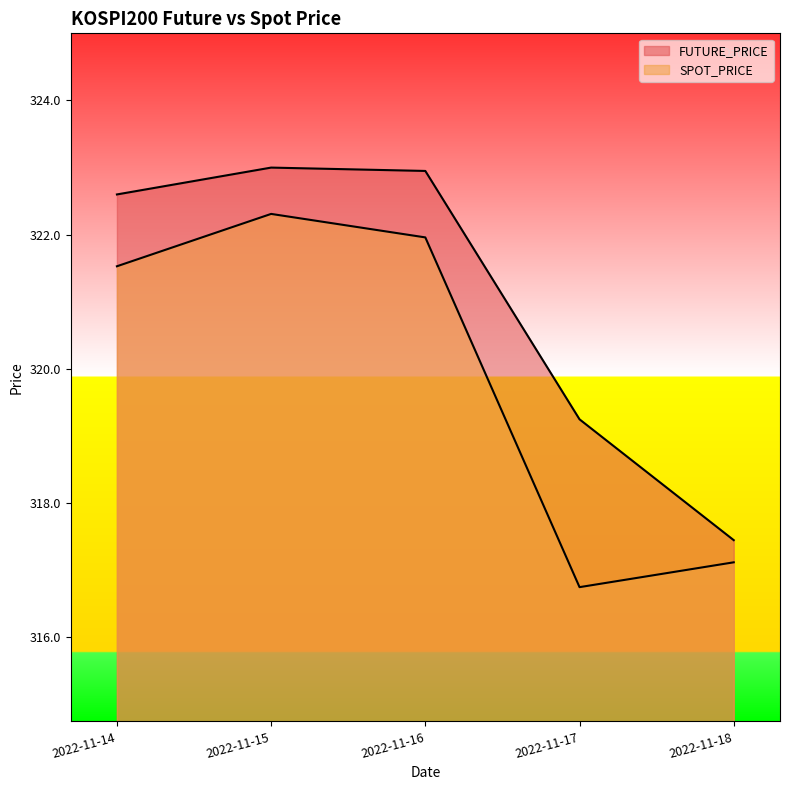

What is the value of the FUTURE_PRICE point at the 4th from the left?

319.2